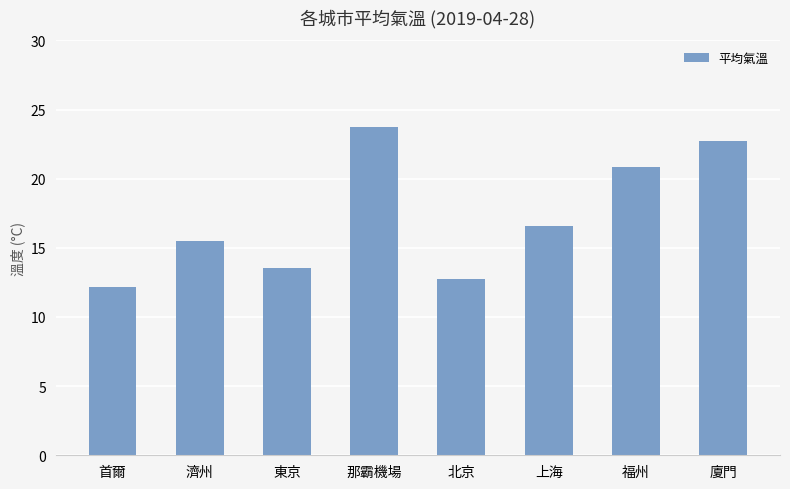

What is the minimum value shown in the chart?

12.2